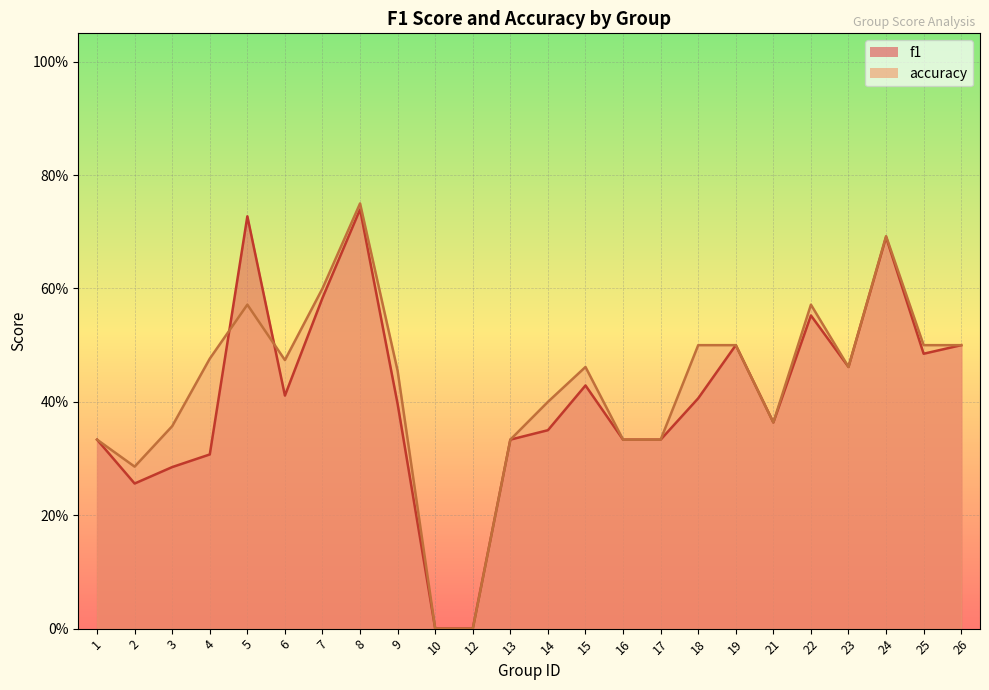

What is the difference between the maximum and minimum values in the f1 series?

0.7